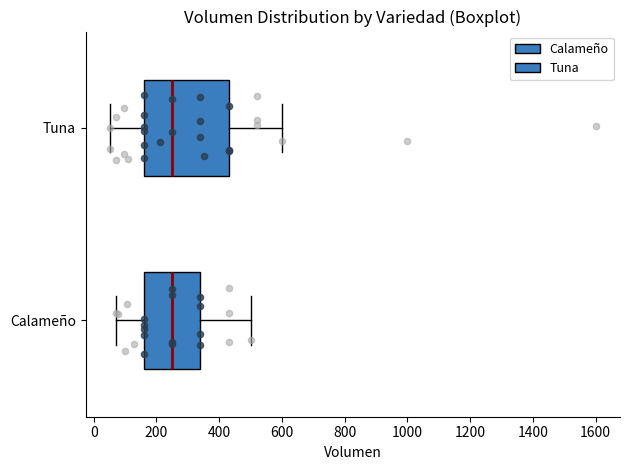

Reading bottom to top, transcribe this box plot: for each box, give where its median line is, the range the box spans, and where its two whiskers end, as read against the x-axis. The values are not printed on the chart, so give them approximately, as read against the axis.

Calameño: median 260, box 160 to 340, whiskers 80 to 500
Tuna: median 260, box 160 to 440, whiskers 60 to 600